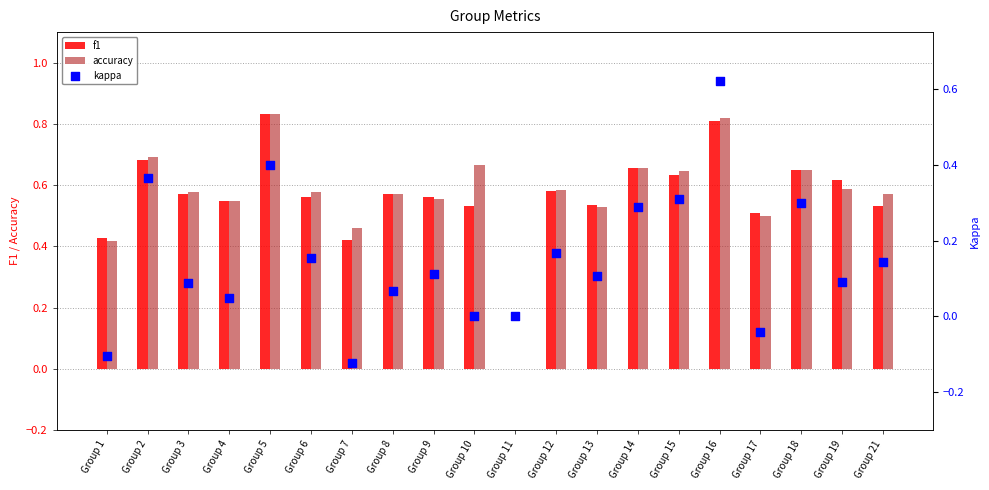

Which series reaches the maximum Y coordinate?

f1